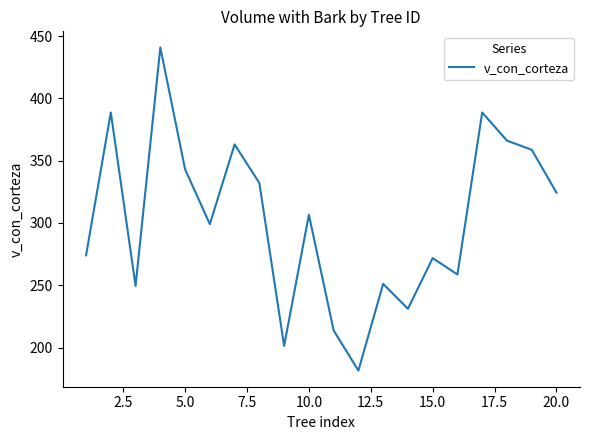

What is the difference between the maximum and minimum values?

259.2